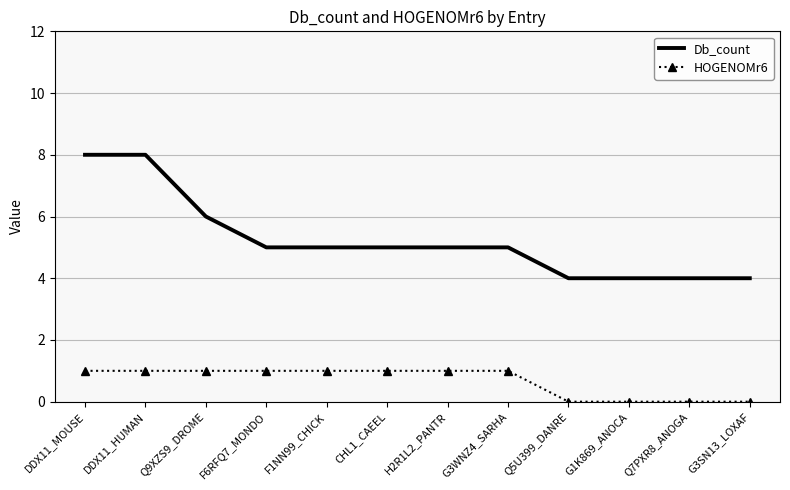

What is the maximum value shown in the chart?

8